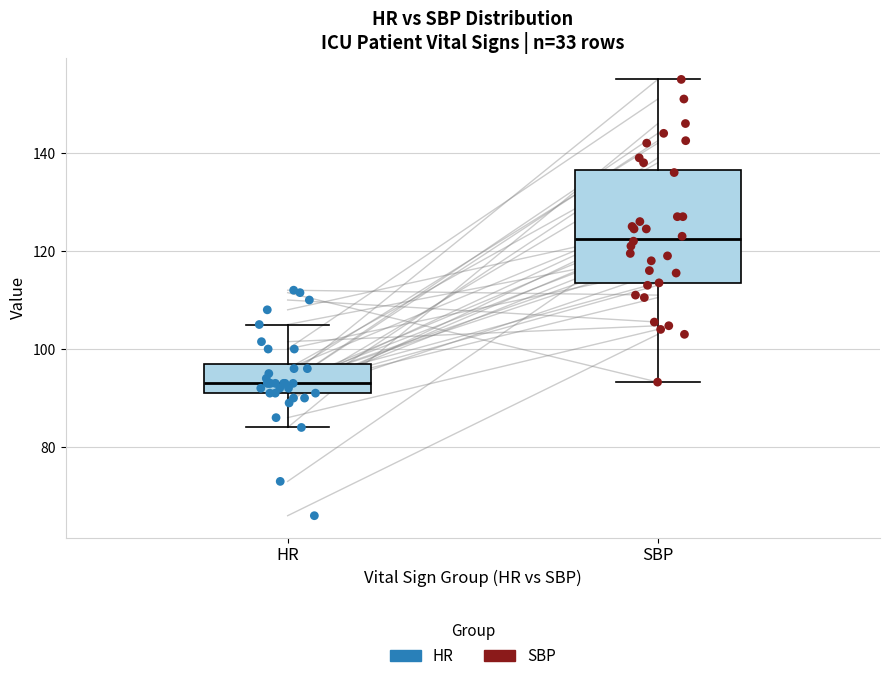

Comparing the boxes themselves (not the whiskers), which one is the tallest?

SBP